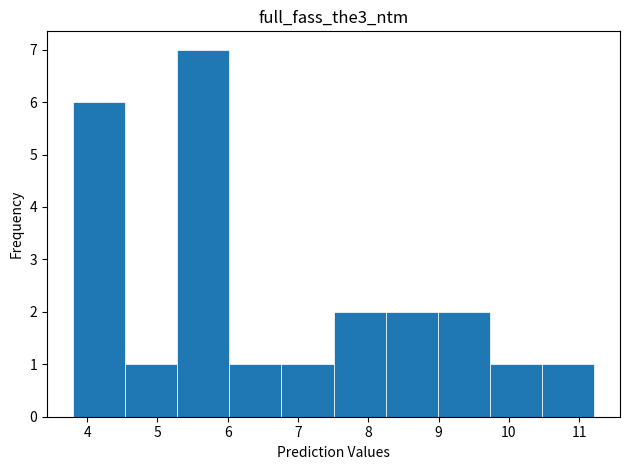

Reading left to right, transcribe this chart: for each bar, give the range it covers on the x-axis and its height. Neither the bar edges nor the heights are printed on the chart, so give them approximately, as read against the axes.

3.8 to 4.5: 6
4.5 to 5.3: 1
5.3 to 6.0: 7
6.0 to 6.8: 1
6.8 to 7.5: 1
7.5 to 8.2: 2
8.2 to 9.0: 2
9.0 to 9.7: 2
9.7 to 10.5: 1
10.5 to 11.2: 1